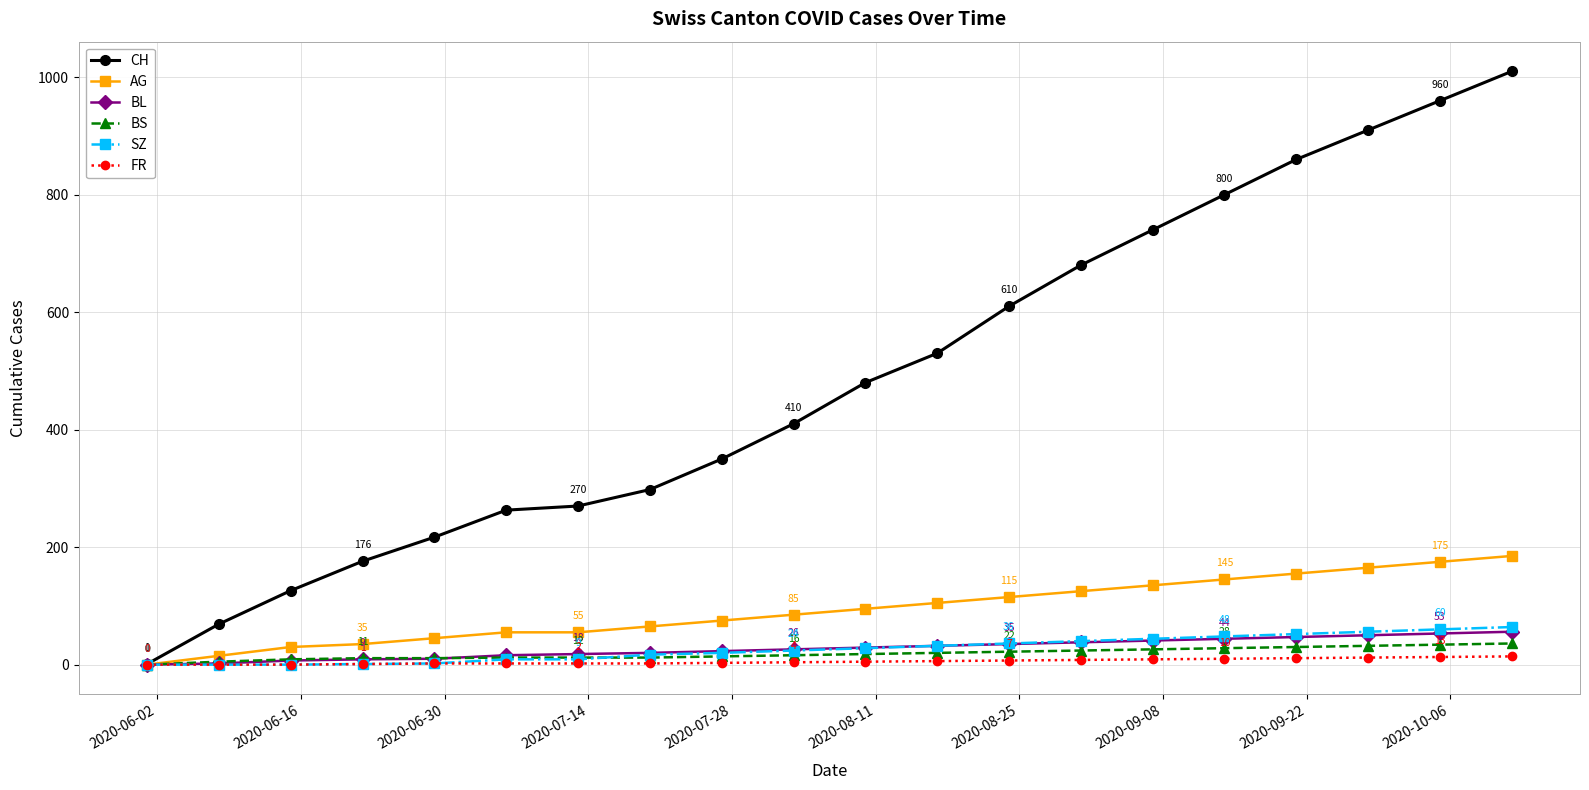

True or false: CH has more than 2 points higher than both neighbors.

False